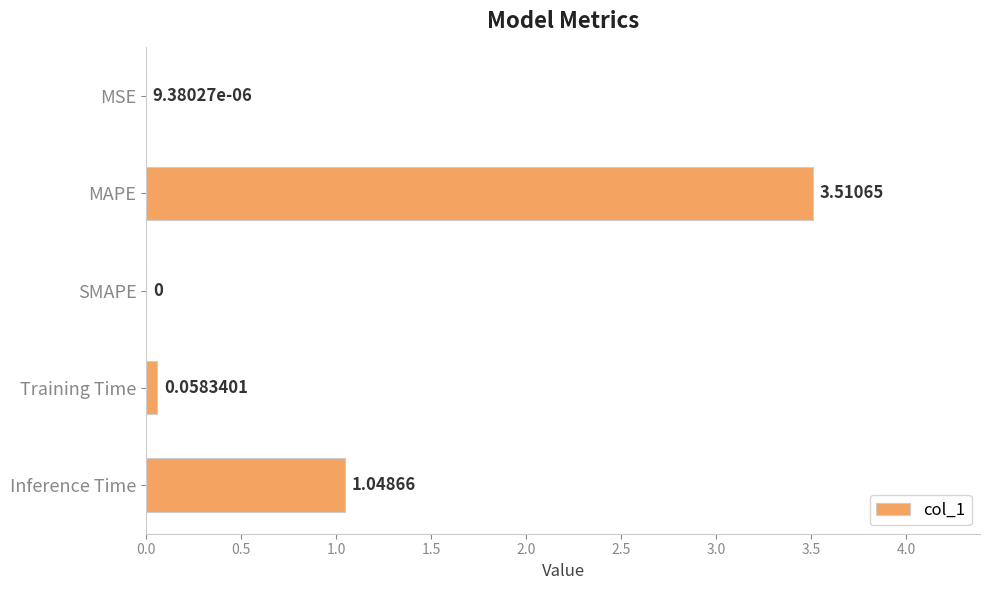

Between MAPE and MSE, which is larger?

MAPE